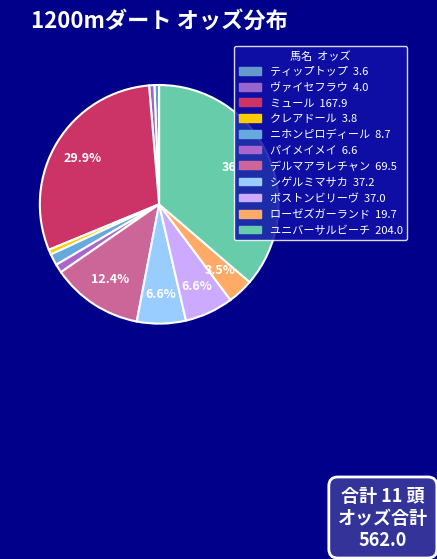

Count the number of slices in the pie.

11